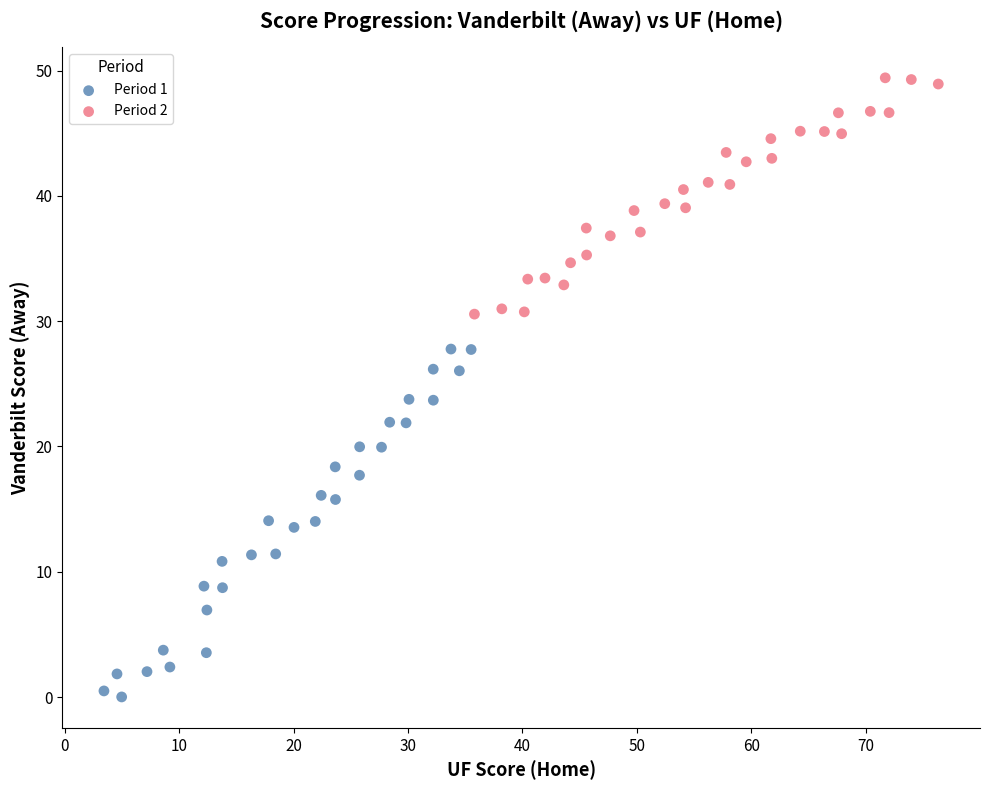

Which series reaches the minimum Y coordinate?

Period 1